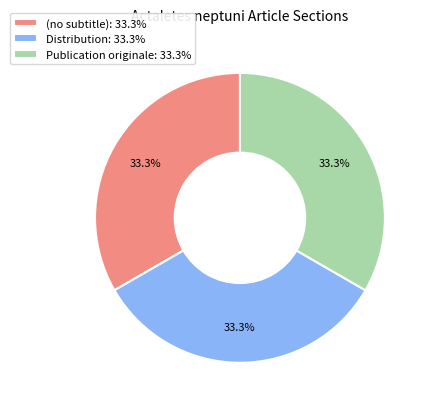

Does (no subtitle): 33.3% account for over 50% of the chart?

No